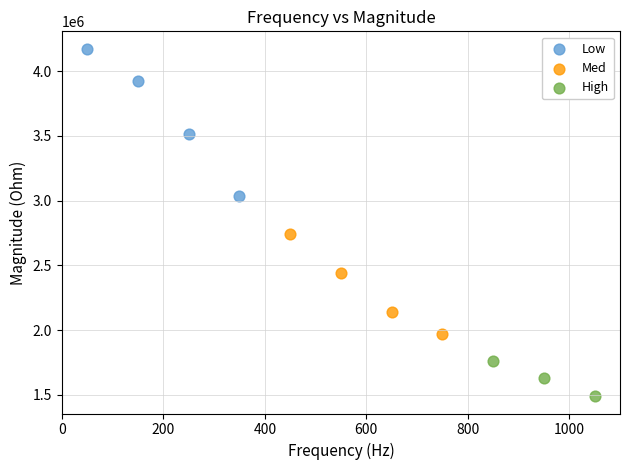

Which series reaches the minimum Y coordinate?

High